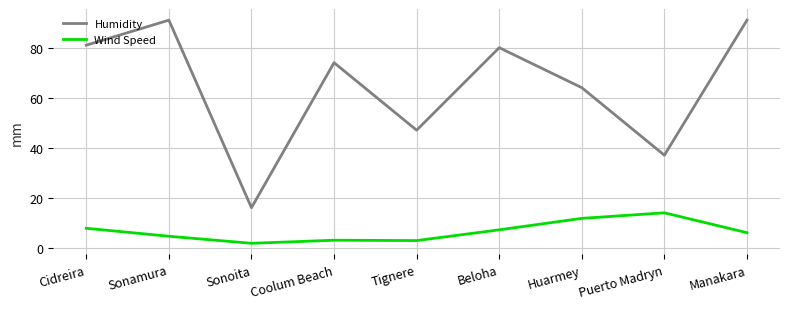

True or false: Humidity and Wind Speed intersect in this chart.

False